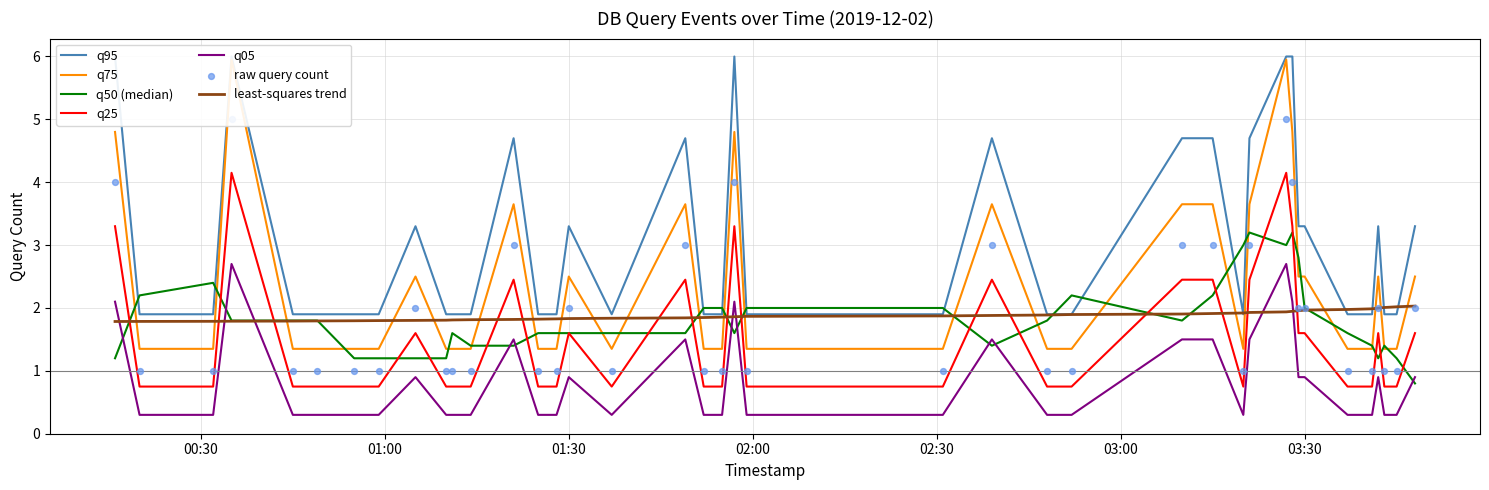

What is the lowest value of the q05 series?

0.3